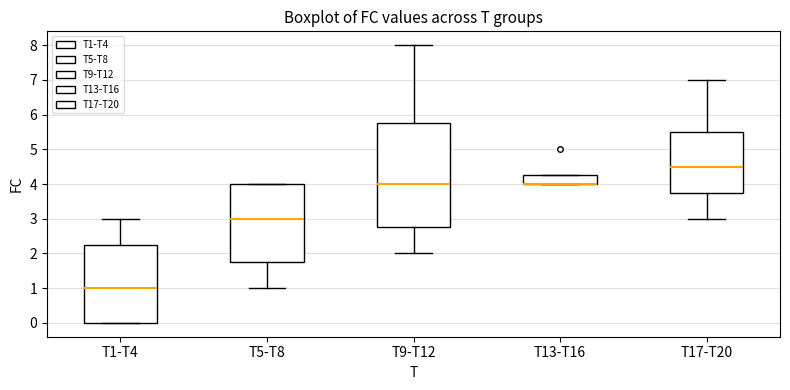

Reading left to right, transcribe this box plot: for each box, give where its median line is, the range the box spans, and where its two whiskers end, as read against the y-axis. The values are not printed on the chart, so give them approximately, as read against the axis.

T1-T4: median 1.0, box 0.0 to 2.3, whiskers 0.0 to 3.0
T5-T8: median 3.0, box 1.8 to 4.0, whiskers 1.0 to 4.0
T9-T12: median 4.0, box 2.8 to 5.8, whiskers 2.0 to 8.0
T13-T16: median 4.0 (drawn on the box's lower edge), box 4.0 to 4.3, whiskers 4.0 to 4.3
T17-T20: median 4.5, box 3.8 to 5.5, whiskers 3.0 to 7.0